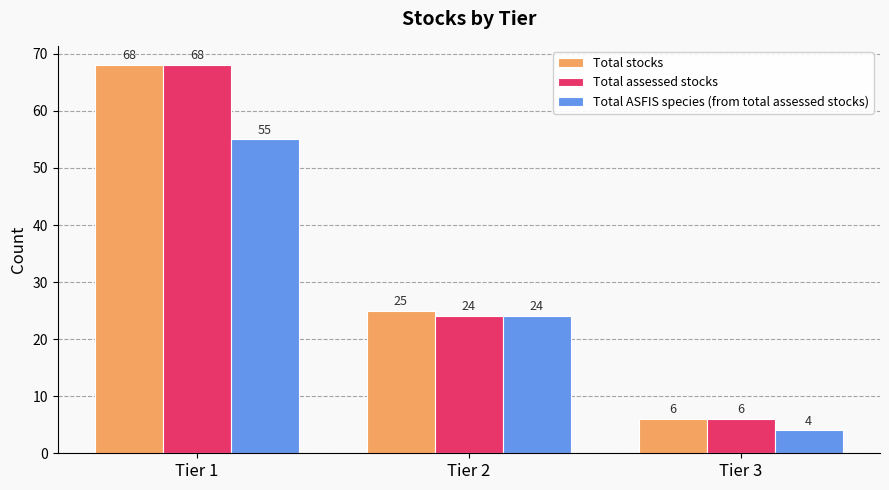

What is the difference between the second highest and minimum values in the Total stocks series?

19